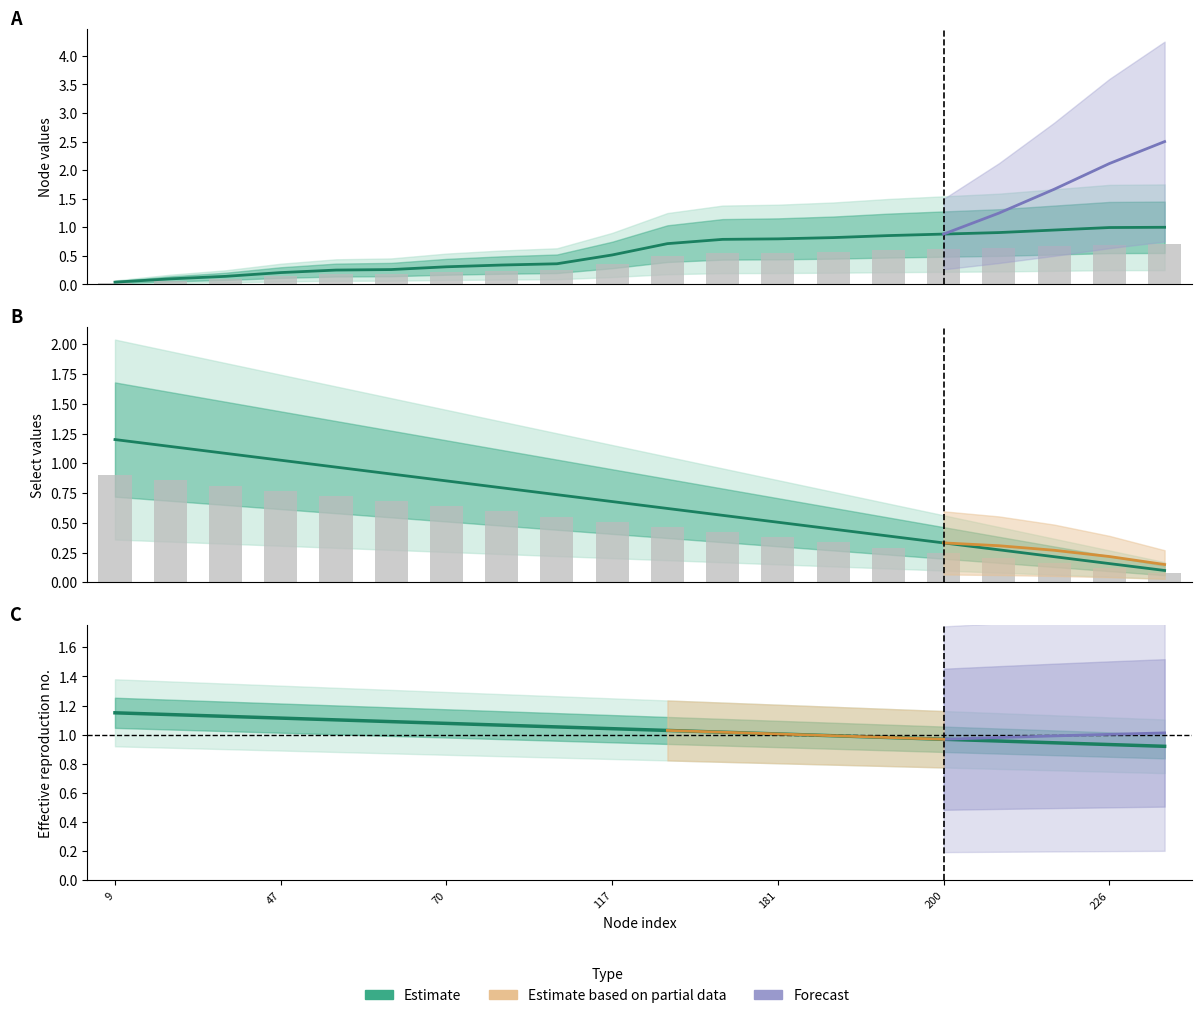

Where does the Estimate series first go above 1?

9